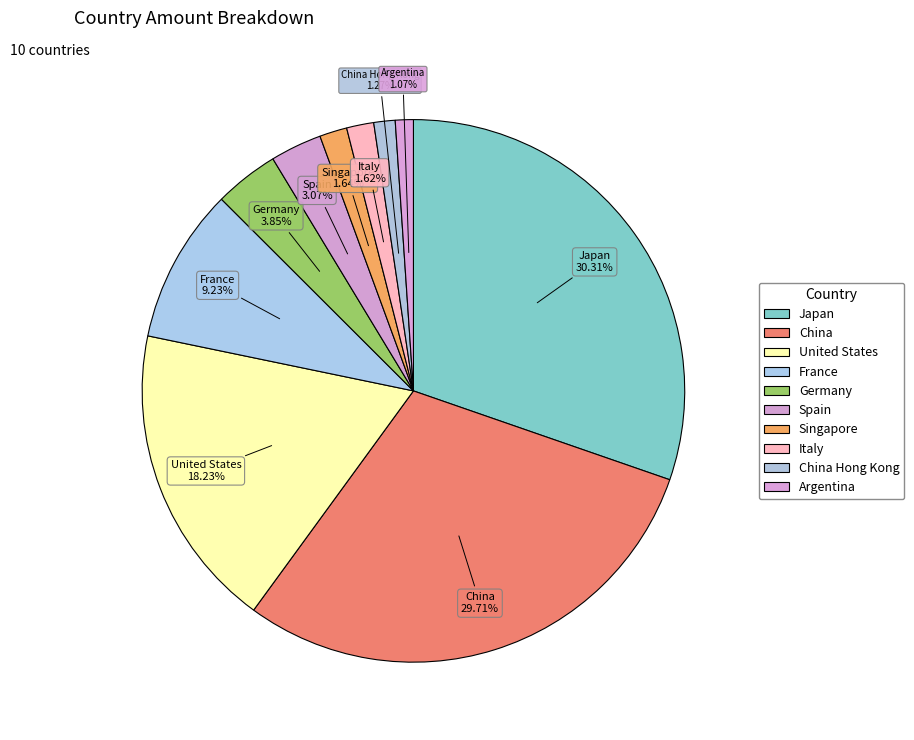

How many slices are in this pie chart?

10